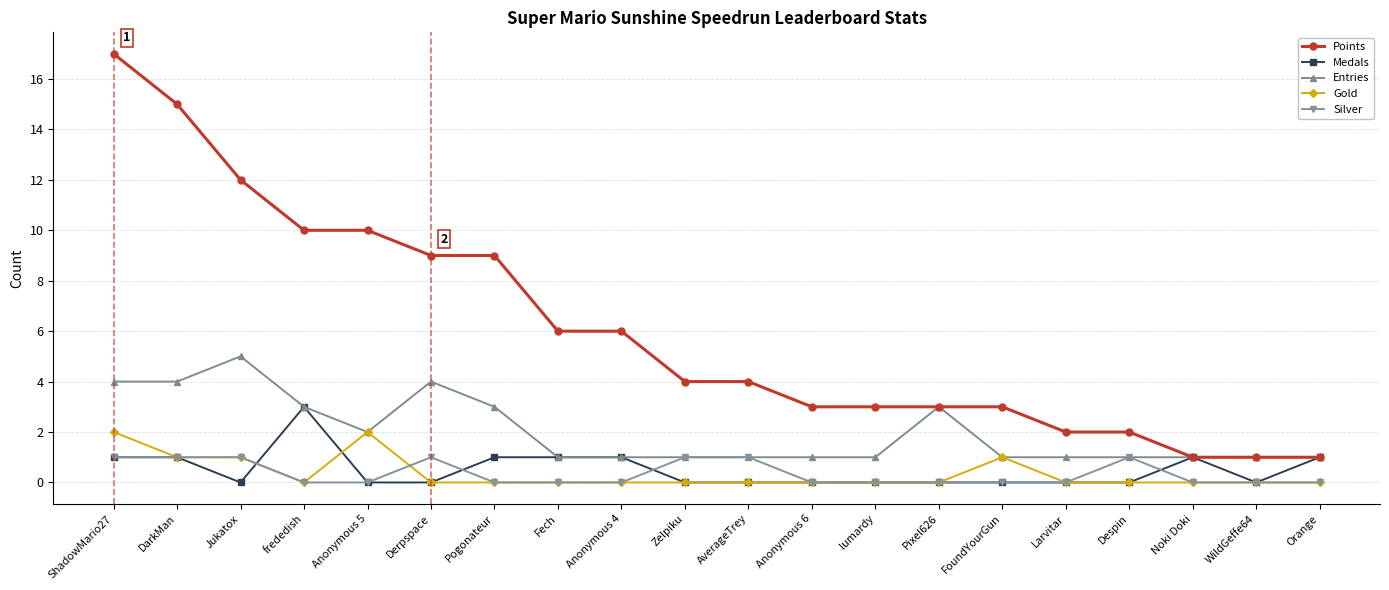

Is the value of Points at ShadowMario27 greater than the value of Silver at Despin?

Yes